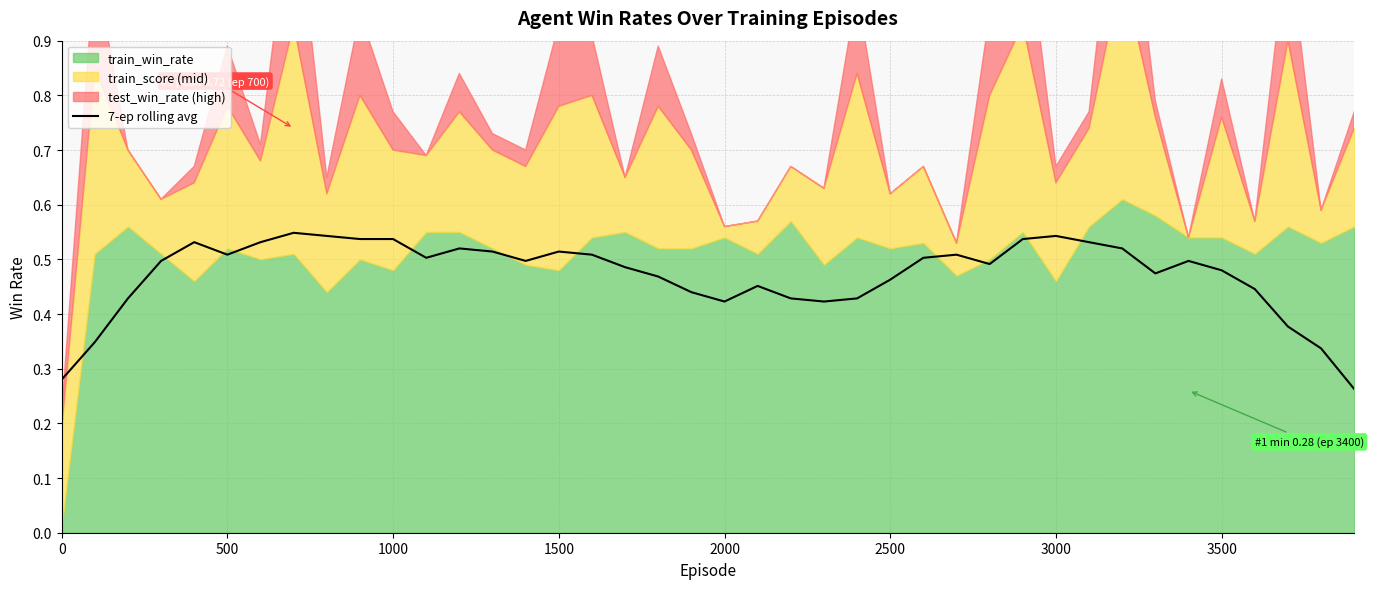

How many points are lower than both their immediate neighbors (excluding endpoints)?

7